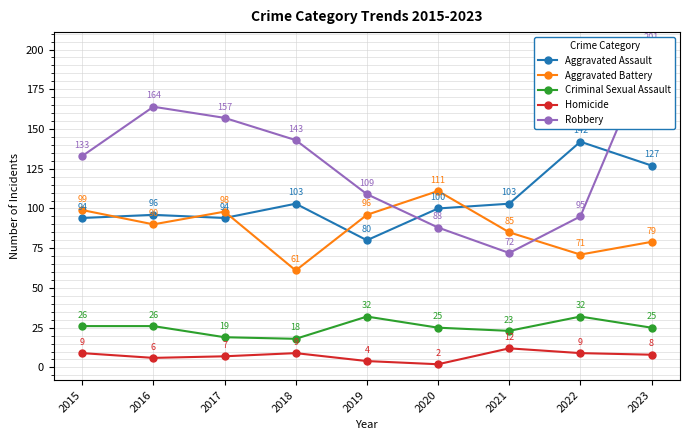

Rank the categories by Aggravated Assault value from highest to lowest.

2022, 2023, 2018, 2021, 2020, 2016, 2015, 2017, 2019